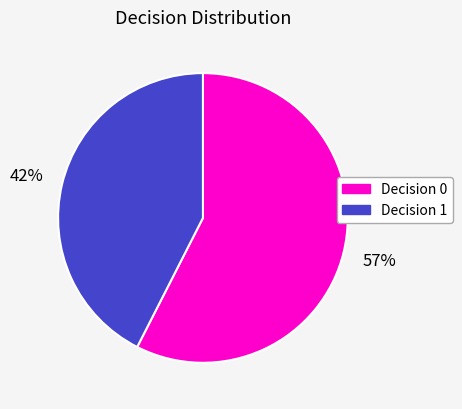

How many segments does this pie chart have?

2